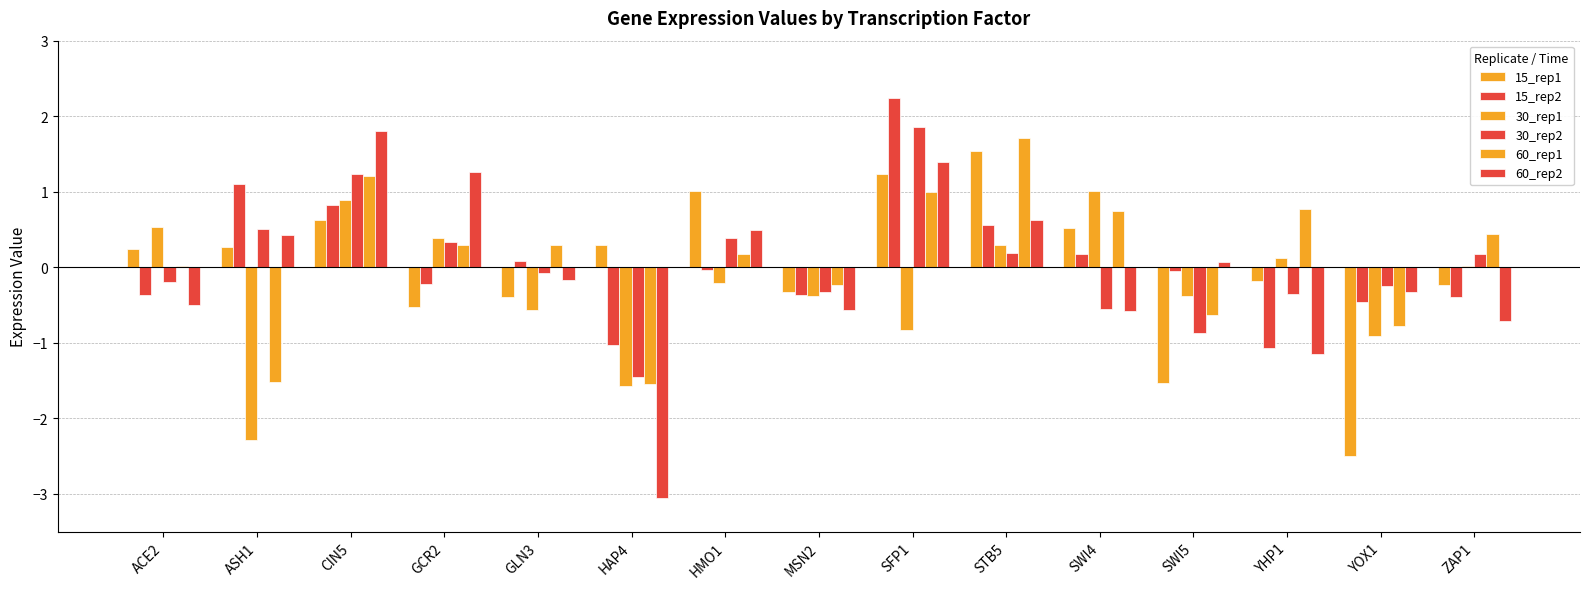

Which series has the largest total across all categories?

60_rep1